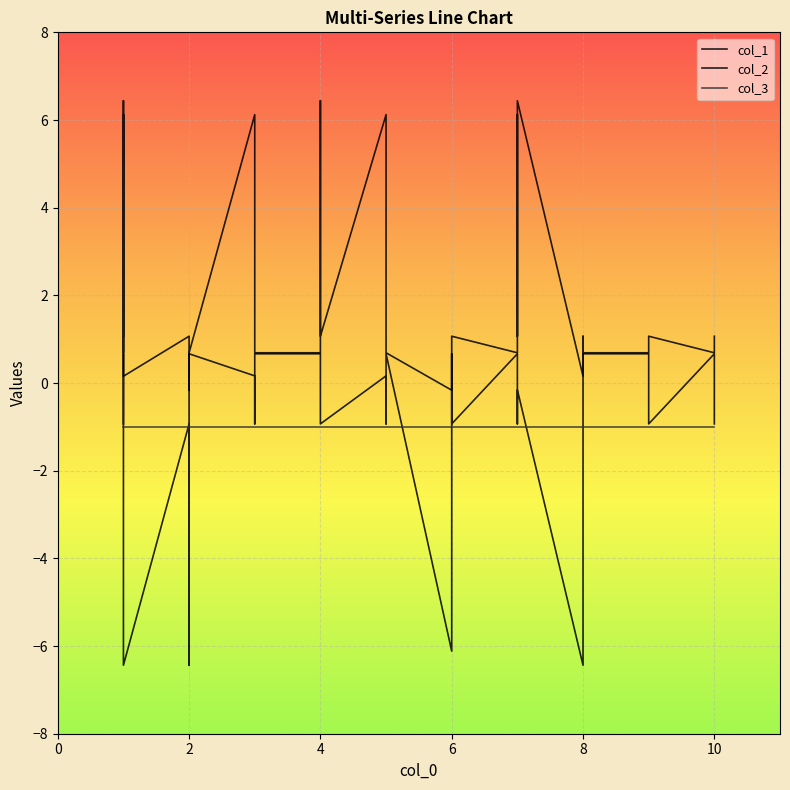

How many categories are shown in the chart?

32